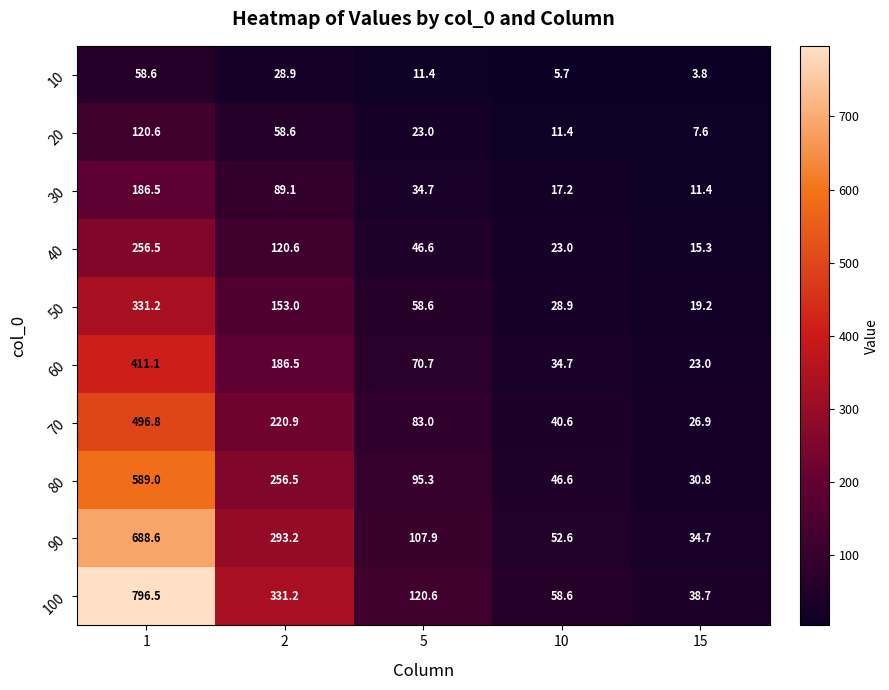

Which category has the lowest value across all series?

15